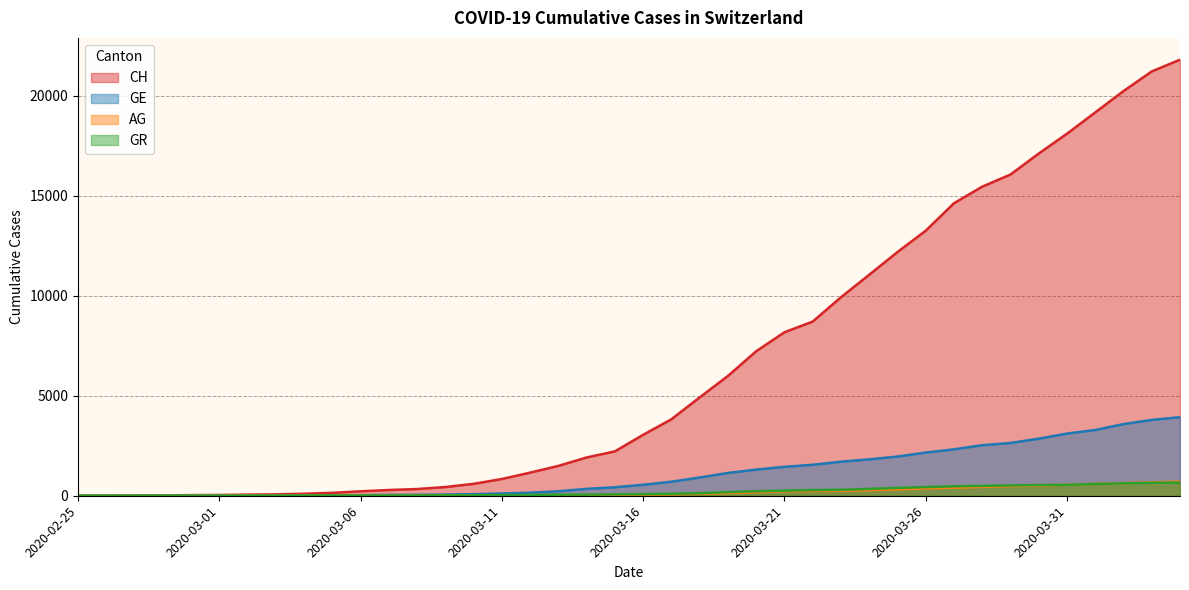

Where do GR and AG first cross each other?

2020-03-30 and 2020-03-31